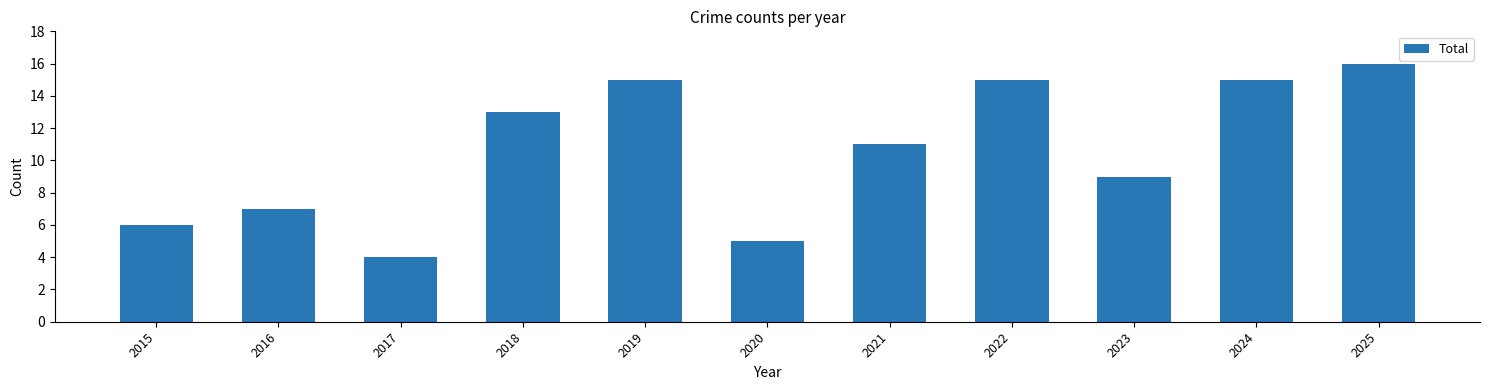

What is the difference between the values at 2023 and 2020?

4